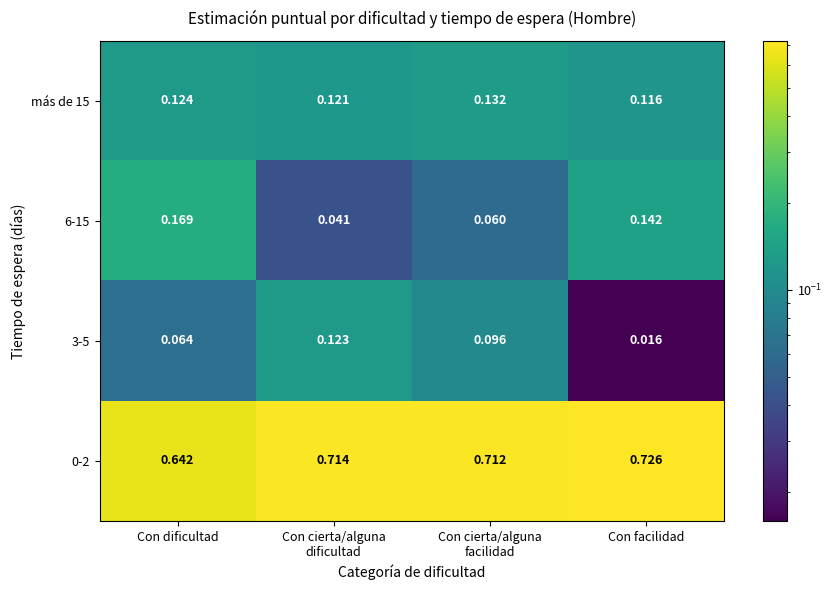

What is the total value across all series at Con cierta/alguna
facilidad?

1.0